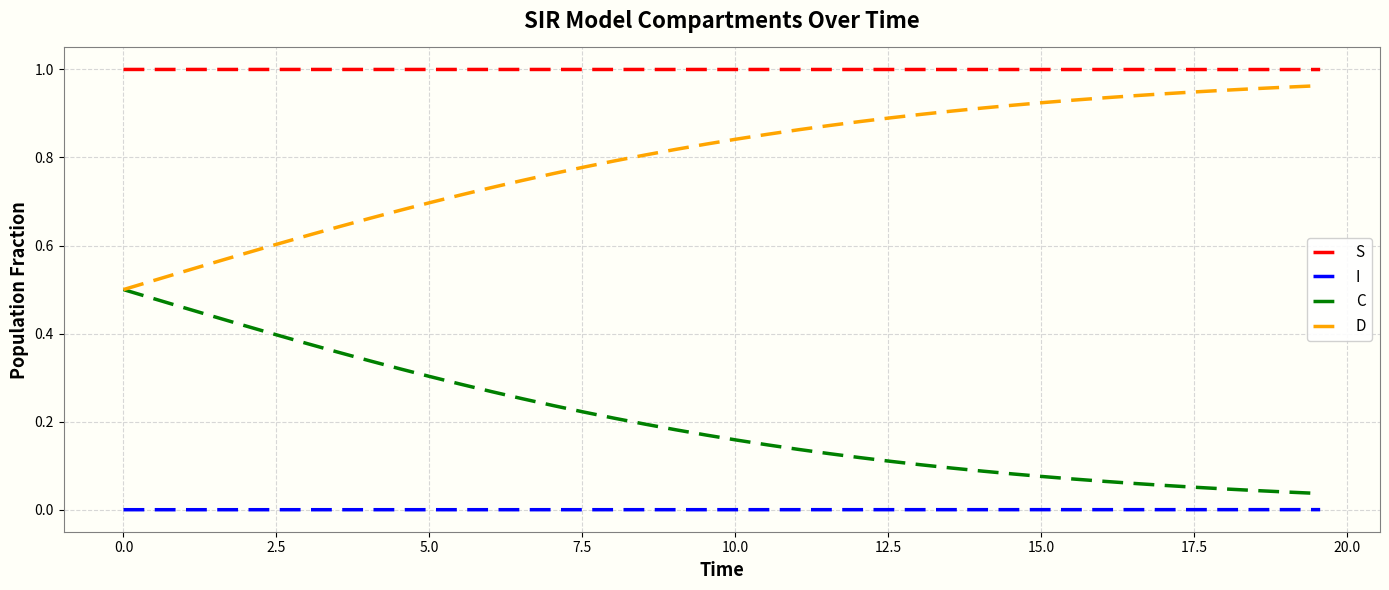

True or false: I and S intersect in this chart.

False